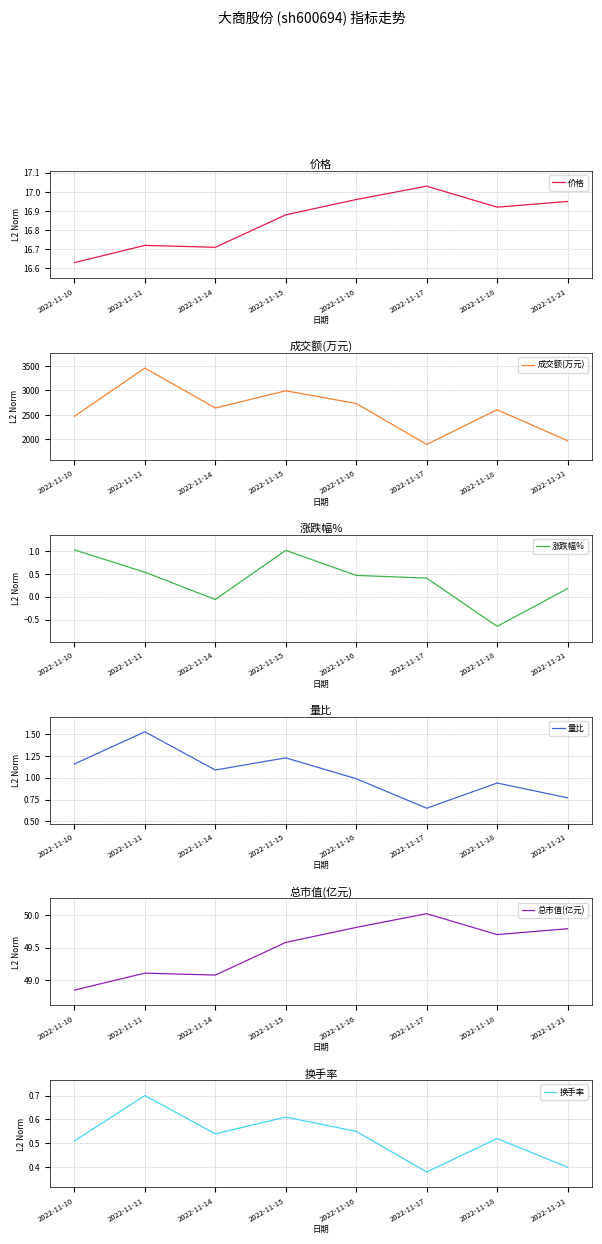

True or false: 量比 has more than 1 points higher than both neighbors.

True